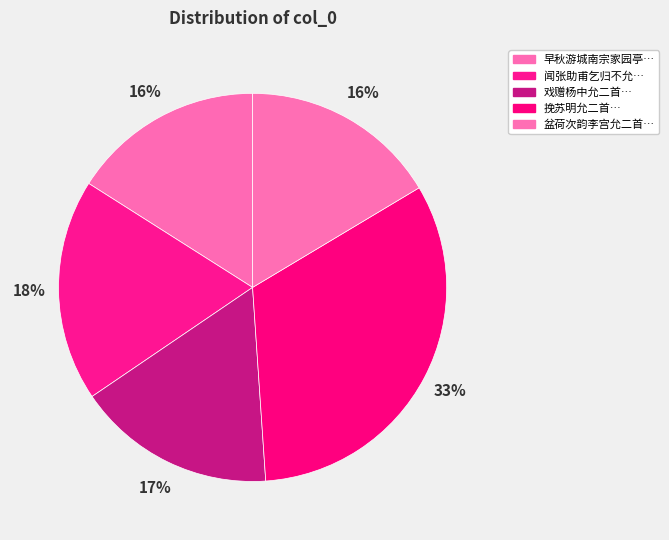

How many segments does this pie chart have?

5